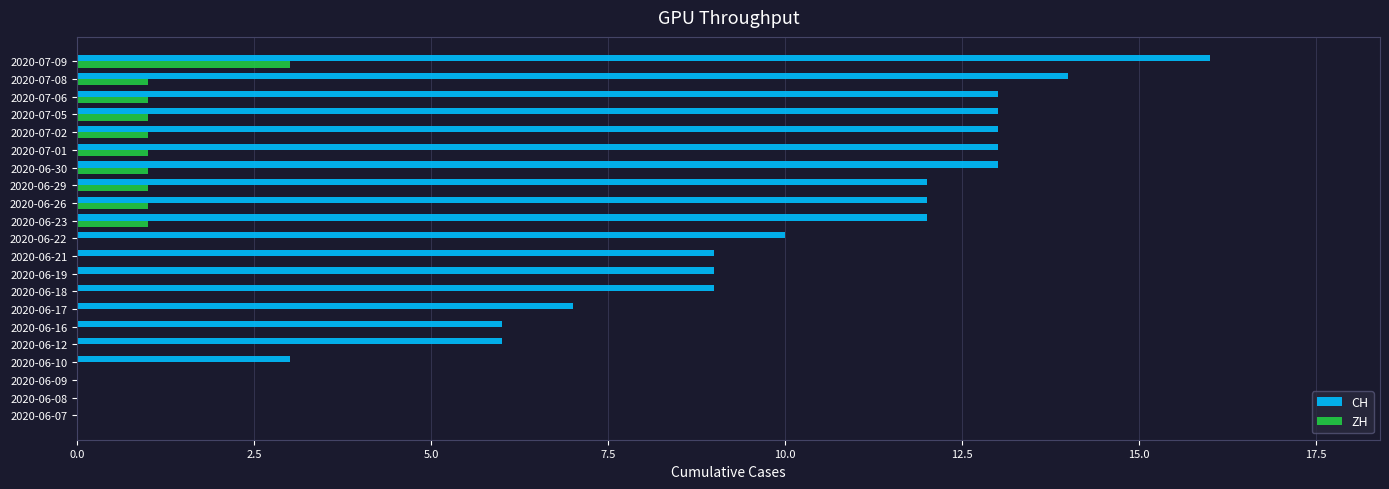

Between 2020-06-12 and 2020-06-22, which series saw the biggest shift?

CH